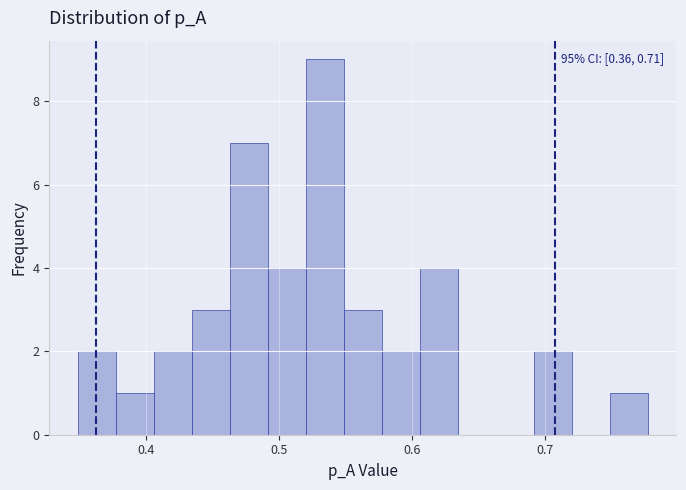

Read against the x-axis, roughly where is the centre of the tallest bar?

0.53